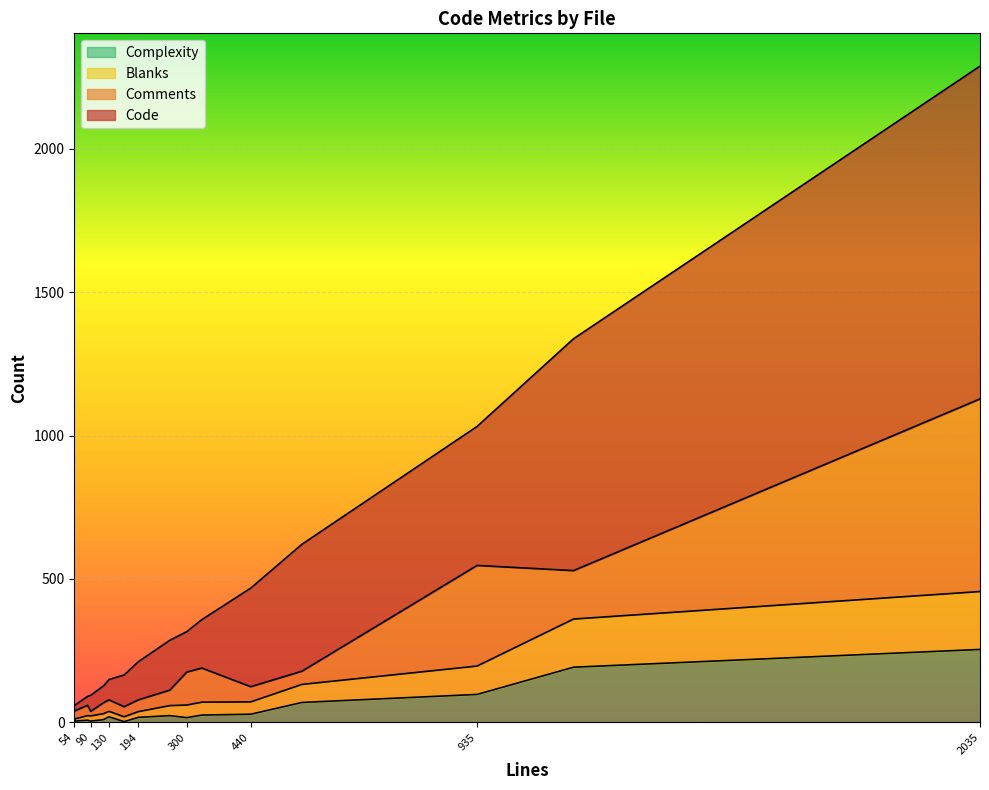

Reading left to right, list all the values displayed in this chart.

Code: wiki.php=19	view_filters_page.php=443	view_all_inc.php=174	view_all_bug_page.php=59	verify.php=31	core/timeline_inc.php=56	core/summary_api.php=809	core/string_api.php=485	set_project.php=71	proj_doc_page.php=133	proj_doc_edit_page.php=111	core/profile_api.php=141	core/print_api.php=1161	core/news_api.php=169	my_view_inc.php=344
Comments: wiki.php=28	view_filters_page.php=46	view_all_inc.php=54	view_all_bug_page.php=38	verify.php=36	core/timeline_inc.php=16	core/summary_api.php=169	core/string_api.php=351	set_project.php=40	proj_doc_page.php=41	proj_doc_edit_page.php=35	core/profile_api.php=115	core/print_api.php=672	core/news_api.php=119	my_view_inc.php=53
Blanks: wiki.php=7	view_filters_page.php=63	view_all_inc.php=35	view_all_bug_page.php=21	verify.php=16	core/timeline_inc.php=18	core/summary_api.php=168	core/string_api.php=99	set_project.php=19	proj_doc_page.php=20	proj_doc_edit_page.php=17	core/profile_api.php=44	core/print_api.php=202	core/news_api.php=45	my_view_inc.php=43
Complexity: wiki.php=4	view_filters_page.php=69	view_all_inc.php=23	view_all_bug_page.php=9	verify.php=7	core/timeline_inc.php=4	core/summary_api.php=192	core/string_api.php=97	set_project.php=19	proj_doc_page.php=17	proj_doc_edit_page.php=2	core/profile_api.php=16	core/print_api.php=254	core/news_api.php=25	my_view_inc.php=28